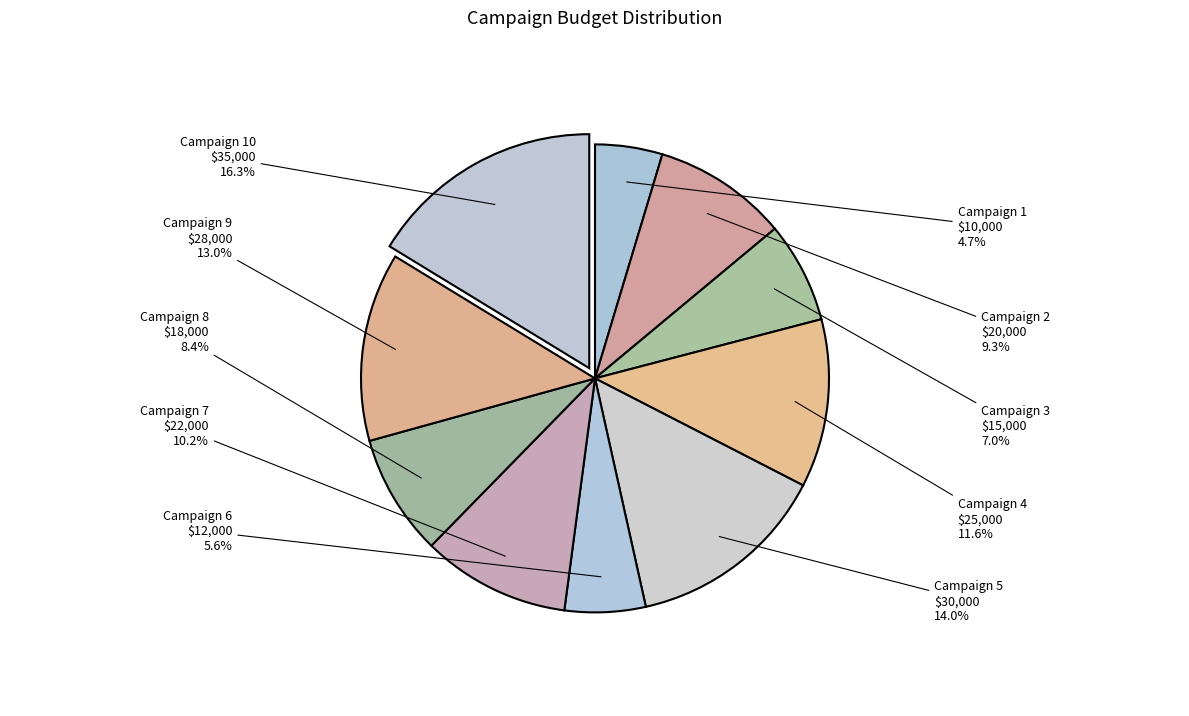

Which slice is the largest?

Campaign 10